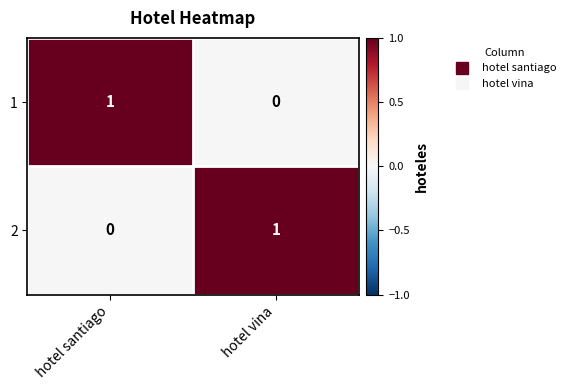

Is the value of 1 at hotel santiago greater than the value of 2 at hotel santiago?

Yes